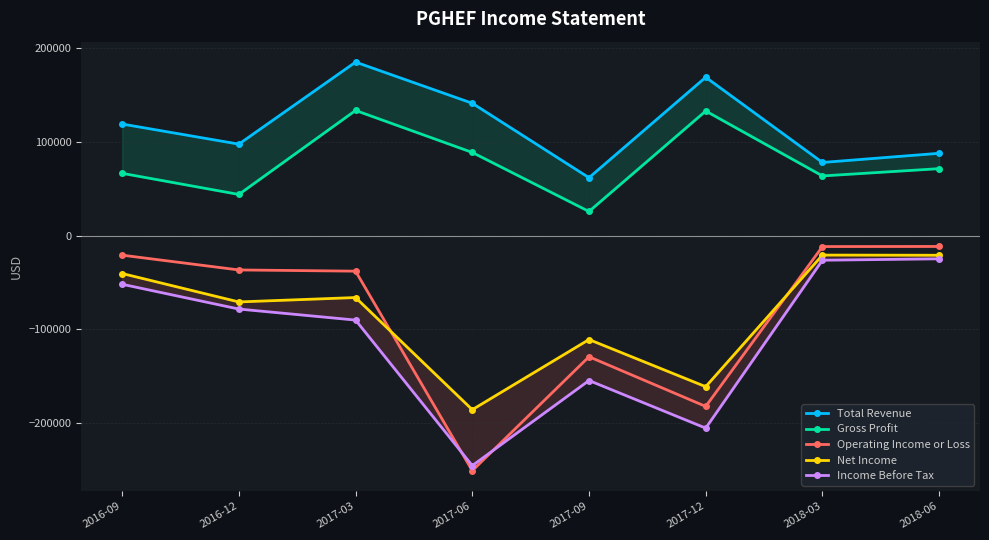

How many lines are shown in the chart?

5